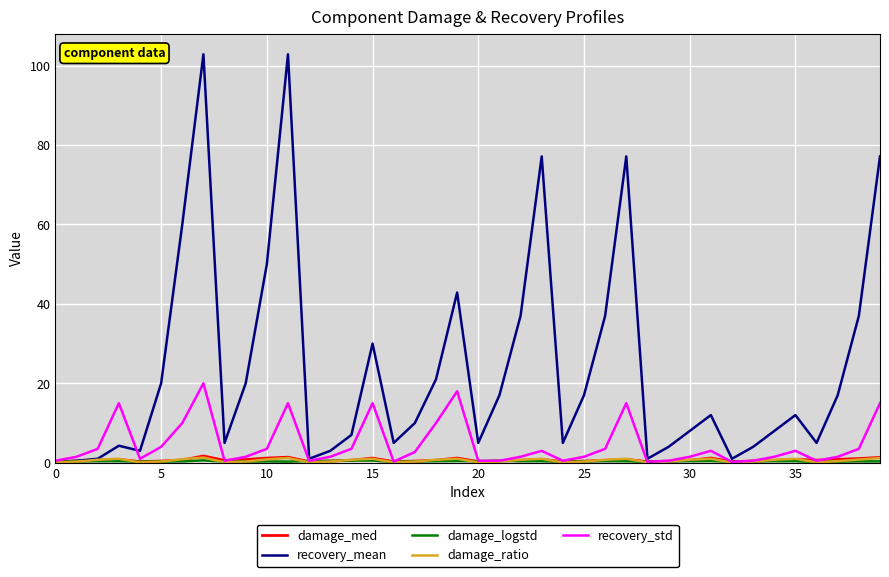

Which series has the largest range (max minus min)?

recovery_mean